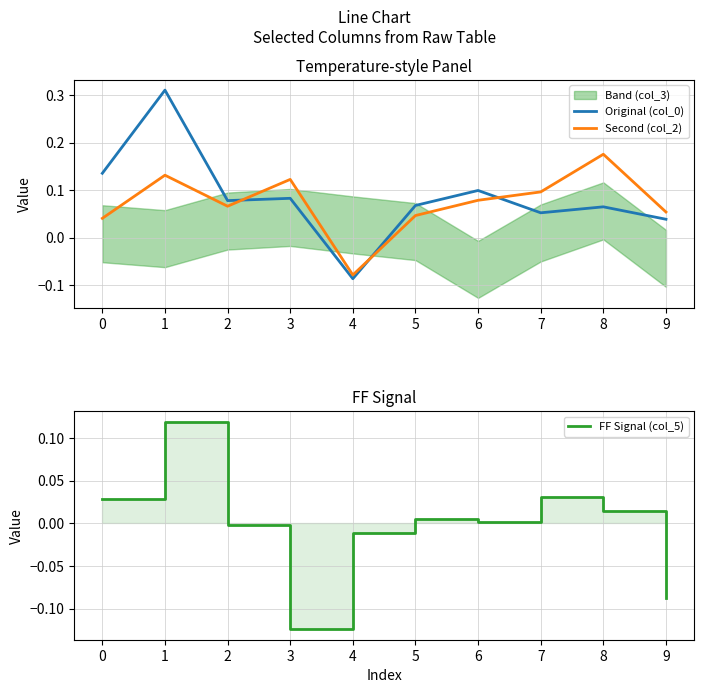

Does the chart display data point markers on the line(s)?

No